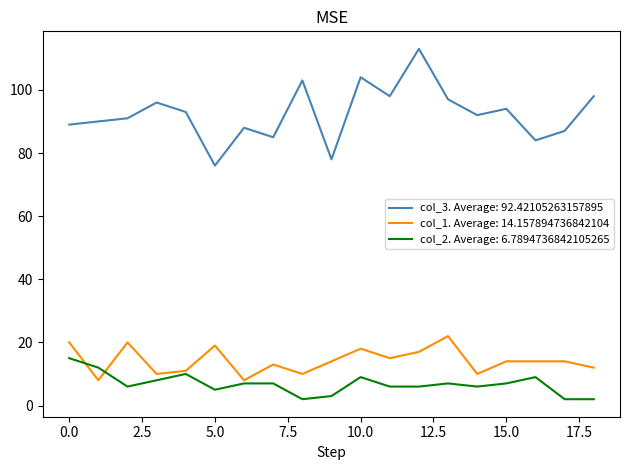

True or false: col_2. Average: 6.7894736842105265 and col_3. Average: 92.42105263157895 cross at least once.

False